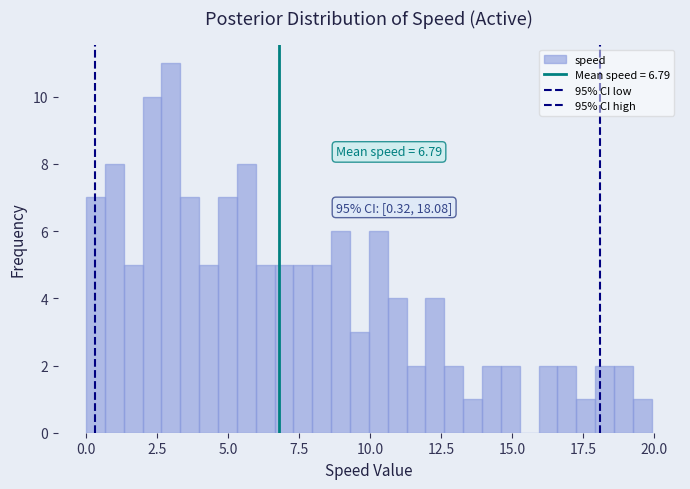

Around what value on the x-axis is the tallest bar? Give the approximate position of its centre, as read against the axis.

3.0